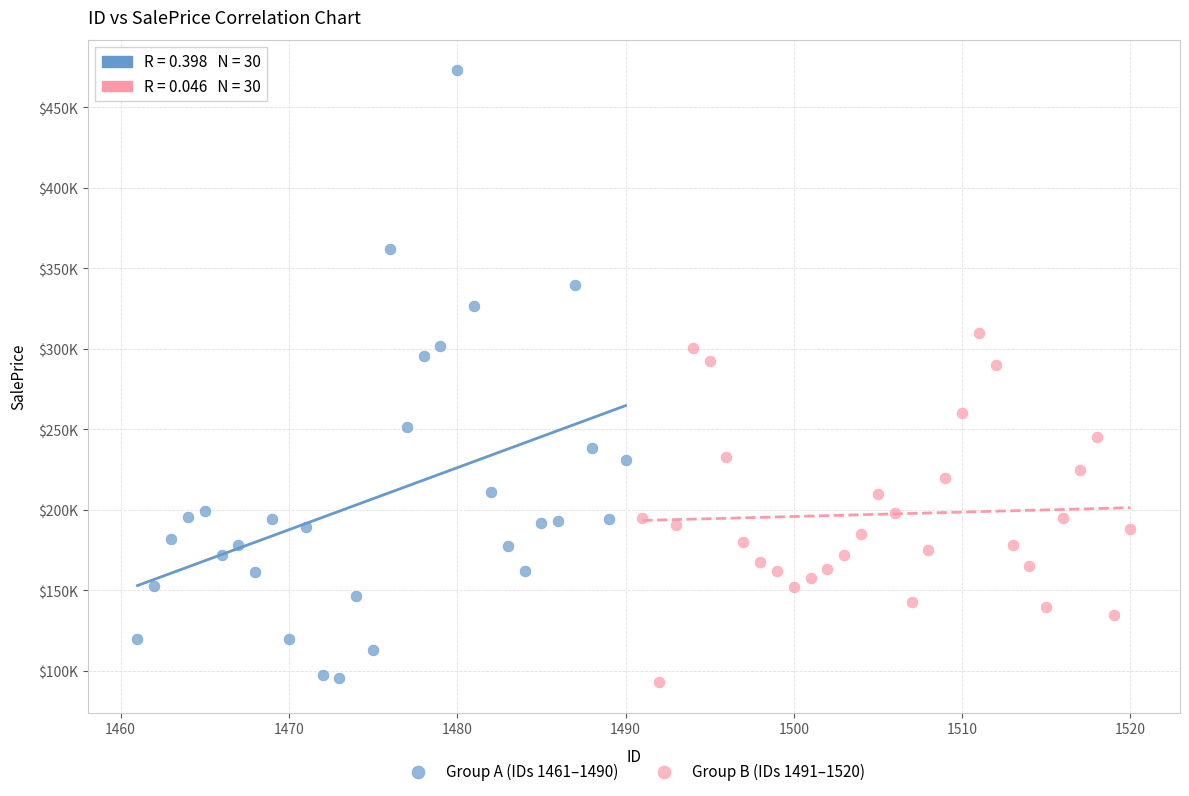

What are all the series names shown in the legend?

Group A (IDs 1461–1490), Group B (IDs 1491–1520)